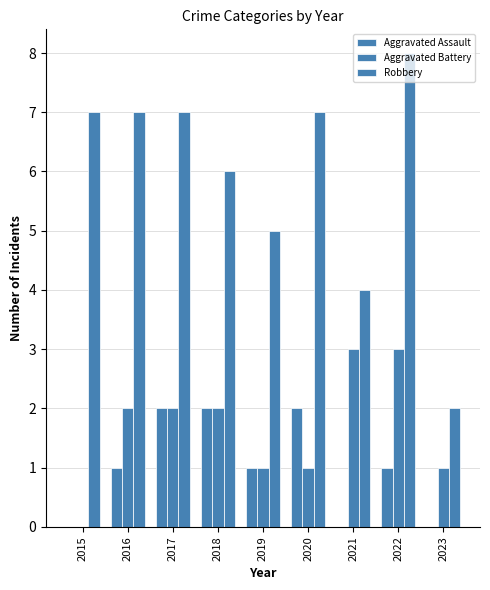

Is it true that Aggravated Assault equals 1 at 2022?

True